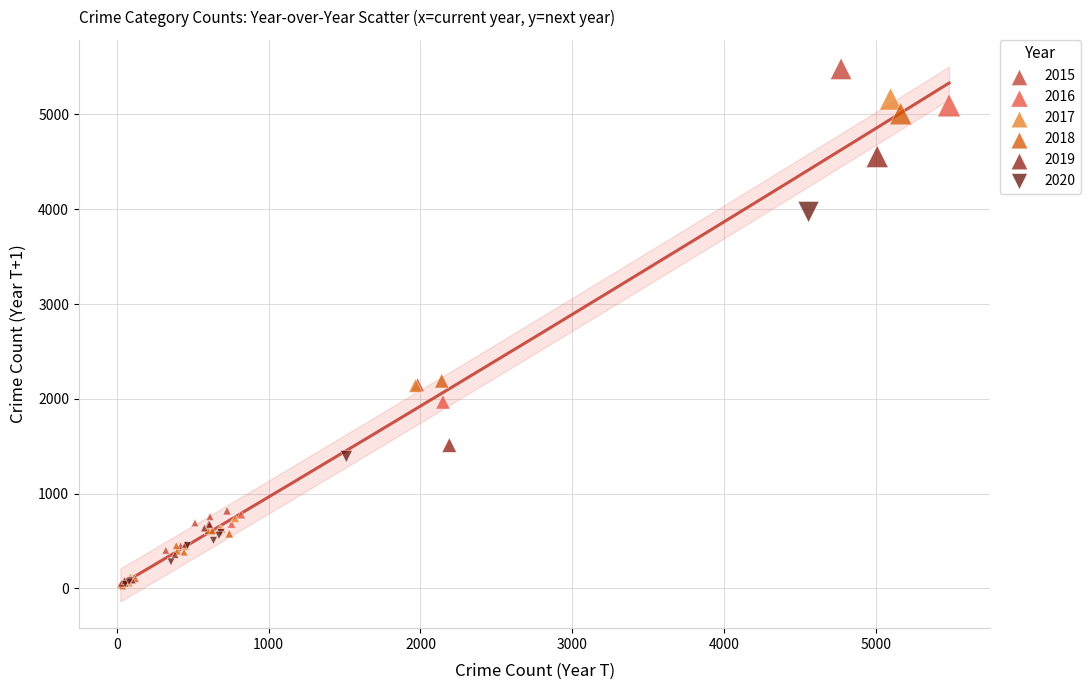

Which series has the largest Y range (max minus min)?

2015